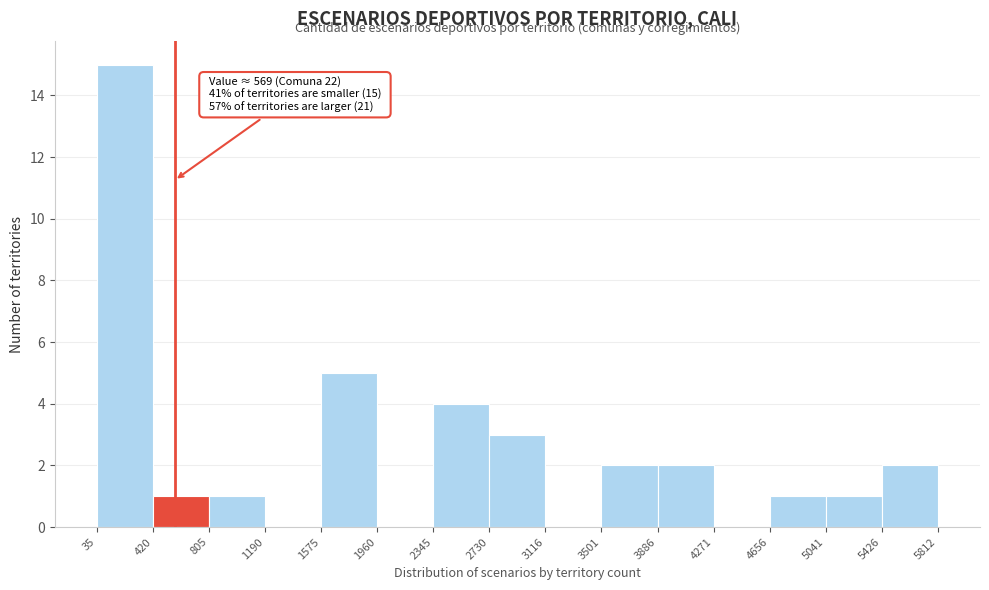

Which range on the x-axis has the tallest bar?

35 to 420